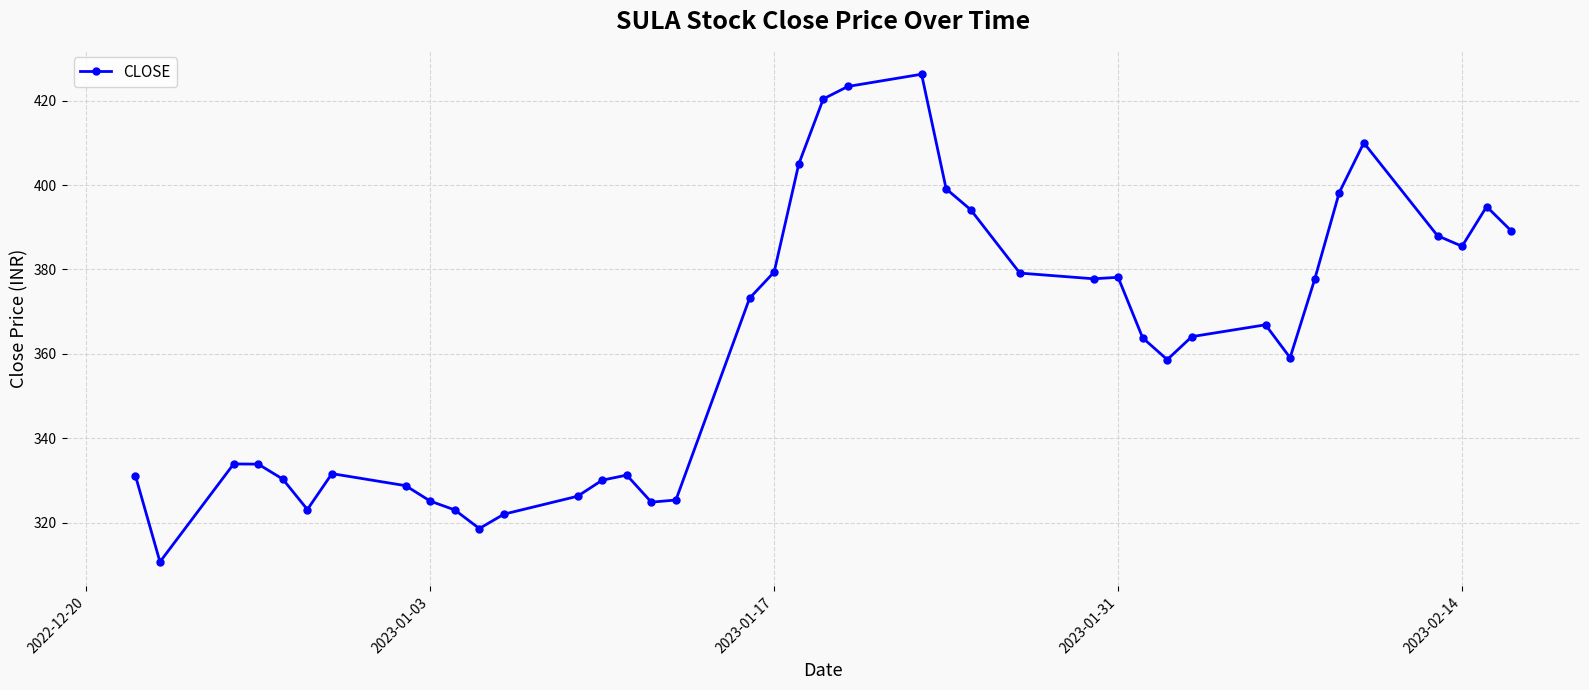

True or false: there are more than 2 points higher than both neighbors.

True